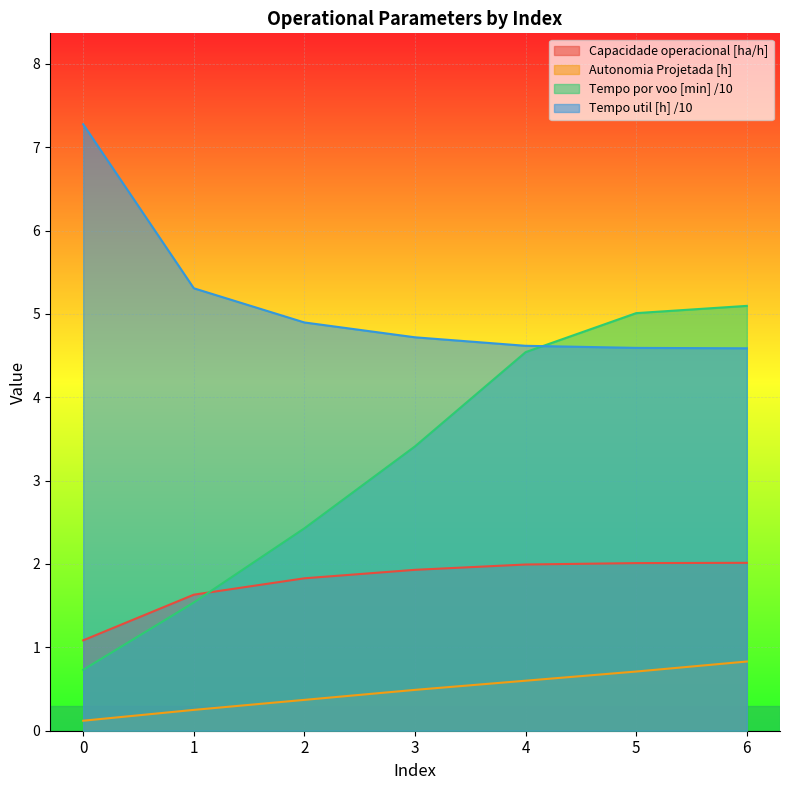

Reading left to right, what are all the values shown in this chart?

Capacidade operacional [ha/h]: 1.1	1.6	1.8	1.9	2.0	2.0	2.0
Tempo de missao [h]: 7.3	5.3	4.9	4.7	4.6	4.6	4.6
Tempo por voo [min]: 0.7	1.5	2.4	3.4	4.5	5.0	5.1
Autonomia Projetada [h]: 0.1	0.2	0.4	0.5	0.6	0.7	0.8